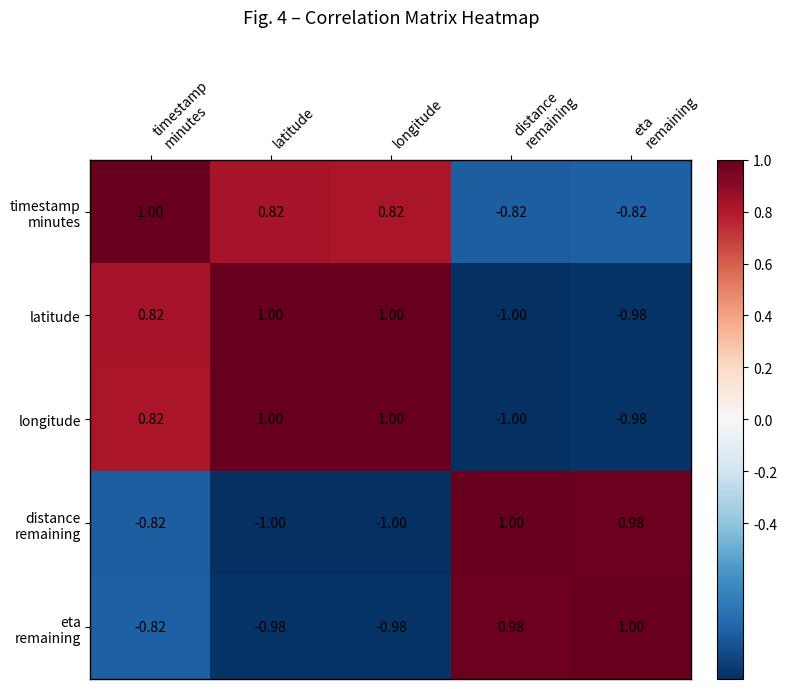

How many distinct data groups are displayed?

5